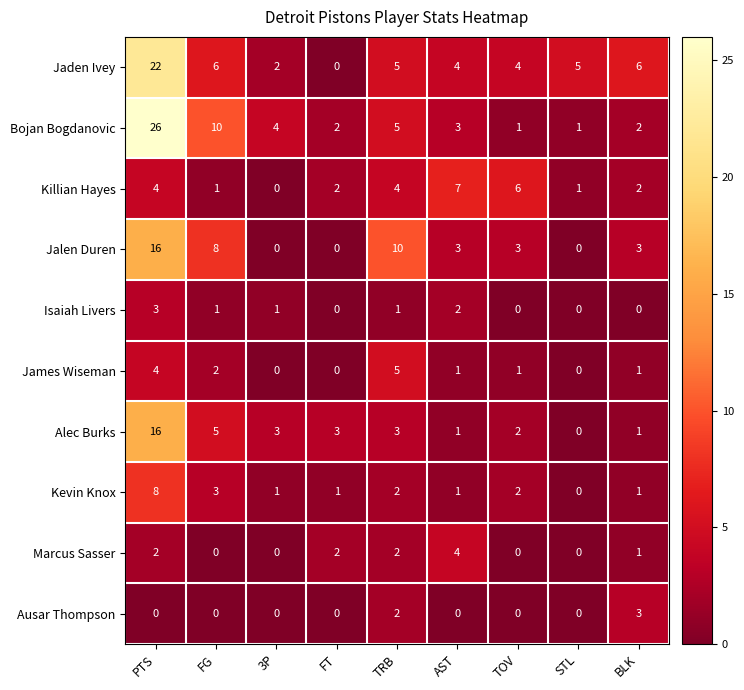

What is the greatest value displayed?

26